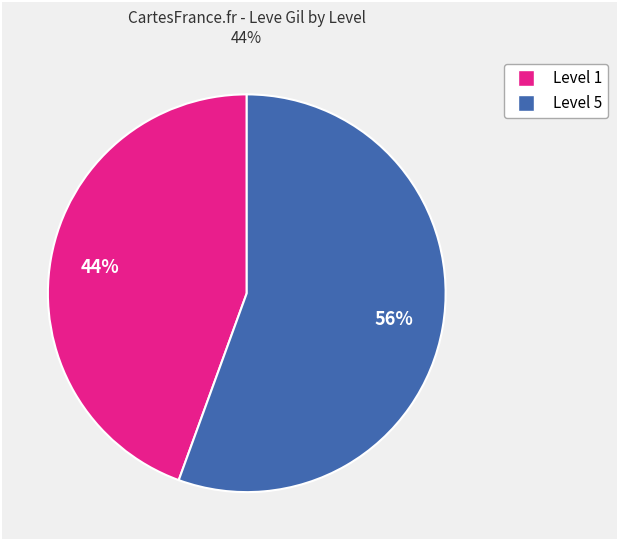

Does any single category account for the majority?

Yes